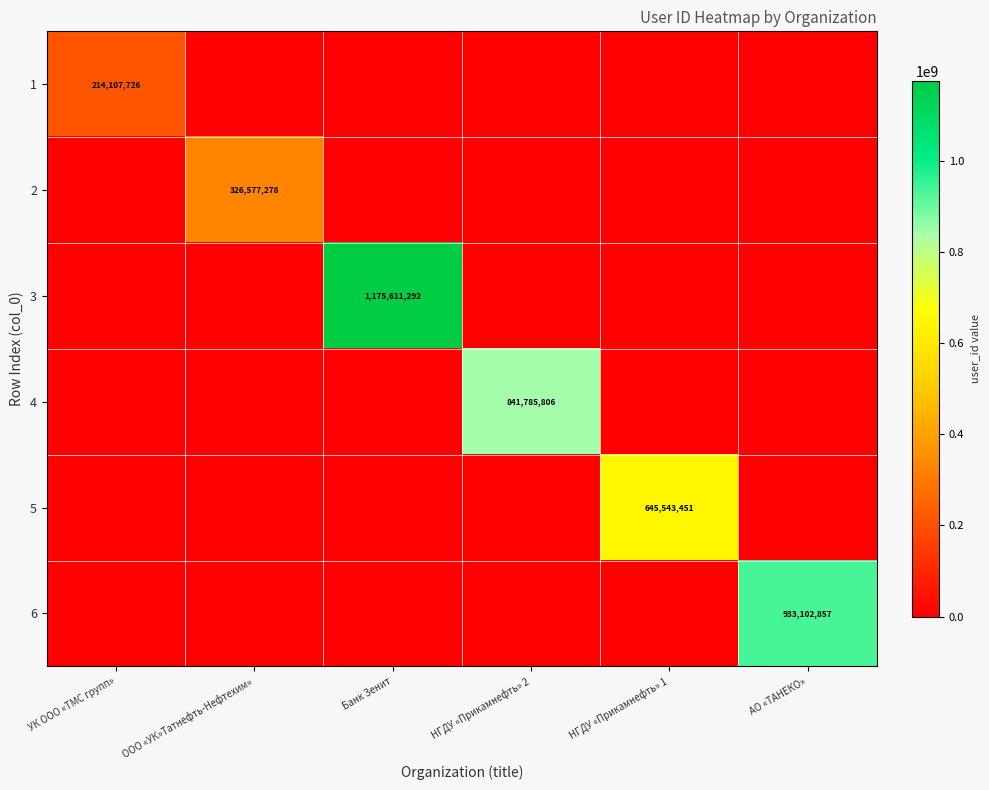

The value of 5 at НГДУ «Прикамнефть» 1 is 645543451. True or false?

True